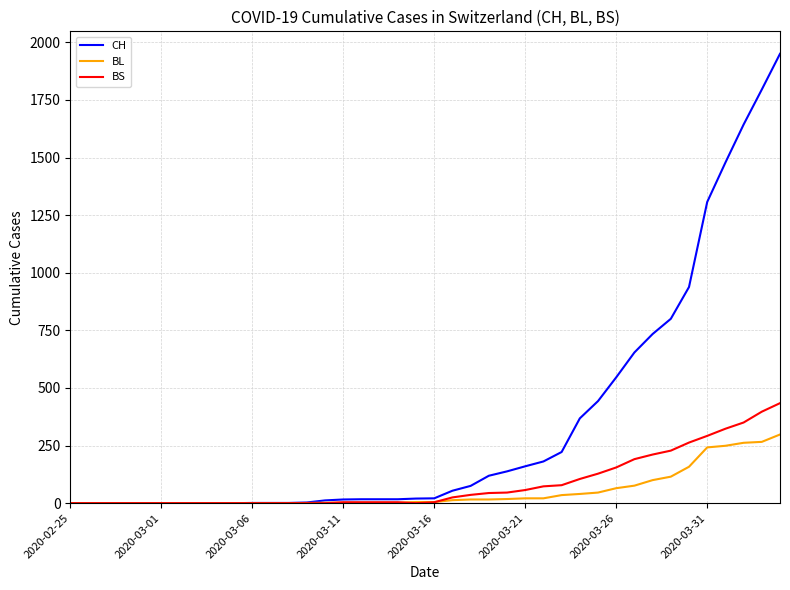

What is the maximum value for BS?

434